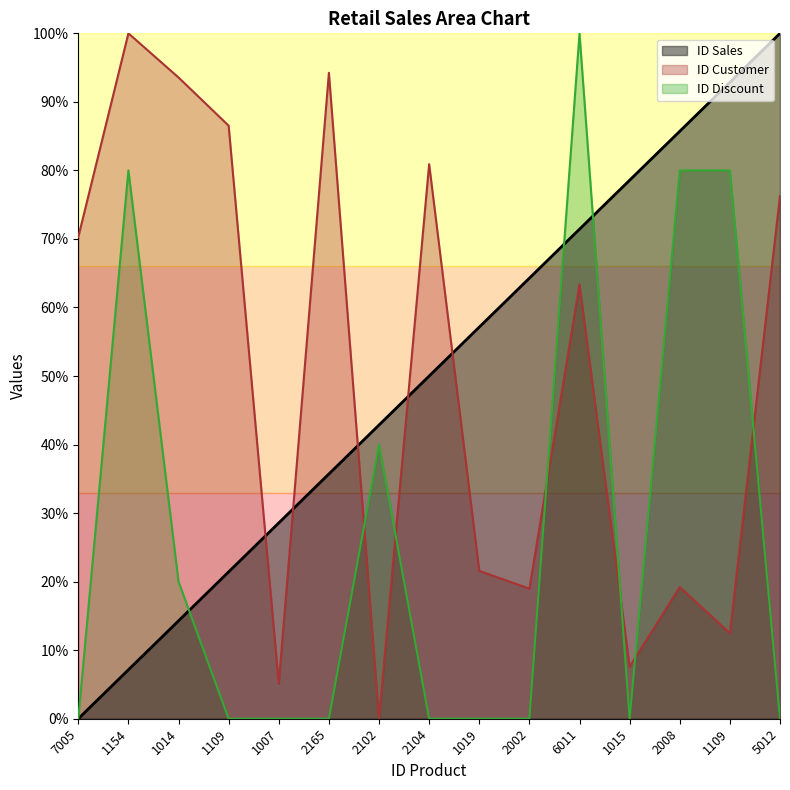

Reading right to left, transcribe all the data shown in this chart.

ID Sales: 100.0	92.9	85.7	78.6	71.4	64.3	57.1	50.0	42.9	35.7	28.6	21.4	14.3	7.1	0.0
ID Customer: 76.3	12.5	19.2	7.6	63.4	19.0	21.6	80.9	0.0	94.2	5.1	86.5	93.6	100.0	70.3
ID Discount: 0.0	80.0	80.0	0.0	100.0	0.0	0.0	0.0	40.0	0.0	0.0	0.0	20.0	80.0	0.0